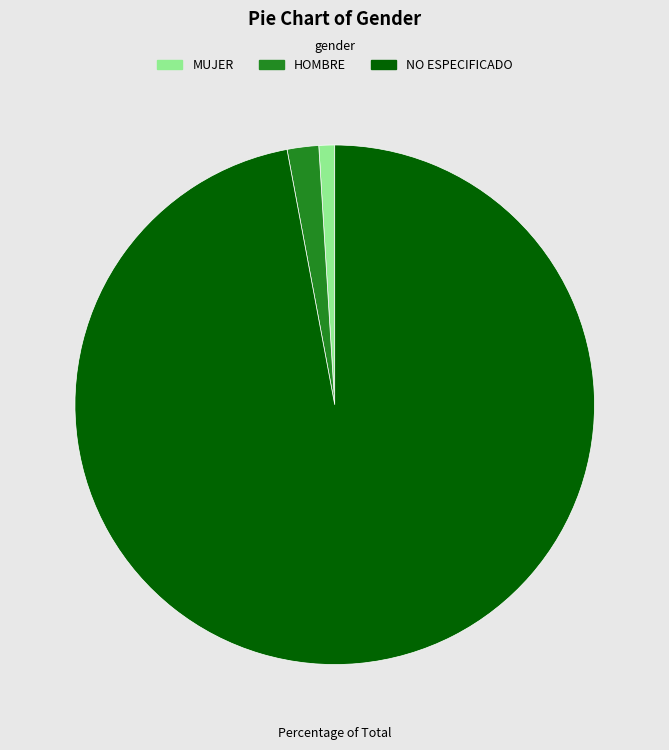

Do HOMBRE and NO ESPECIFICADO together represent more than half of the pie?

Yes